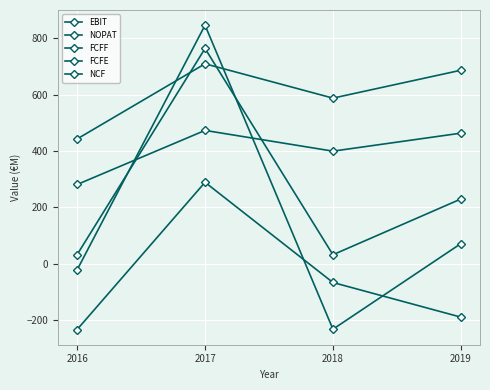

Count the number of categories in the chart.

4